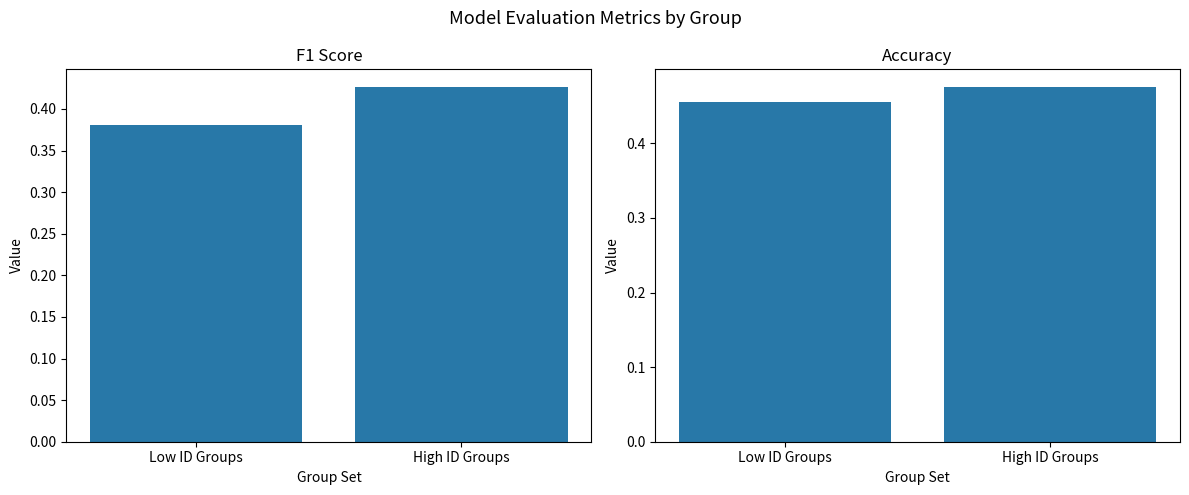

What are all the series names shown in the legend?

f1, accuracy